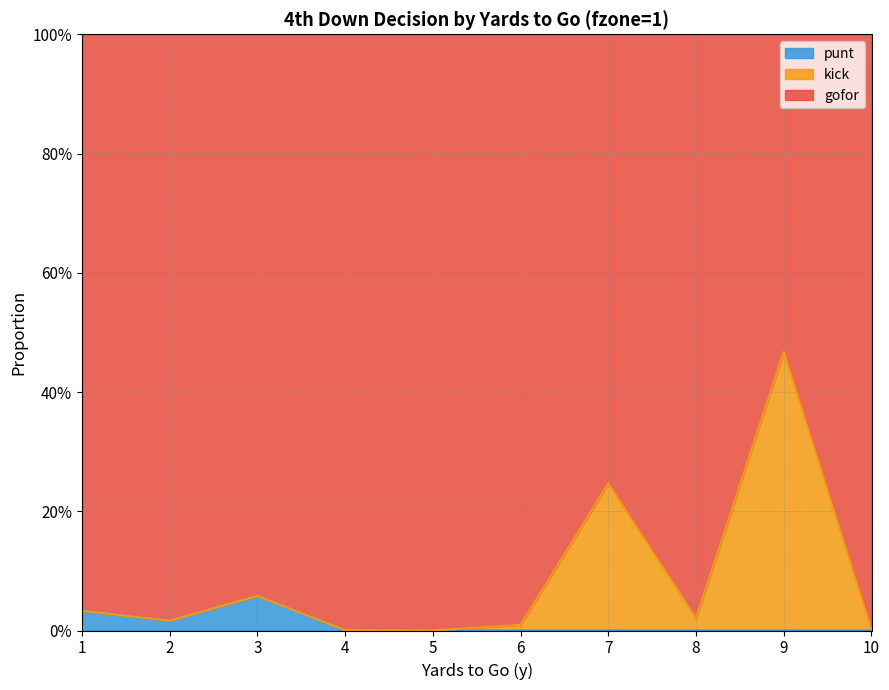

The value of gofor at 9 is 0.5. True or false?

True